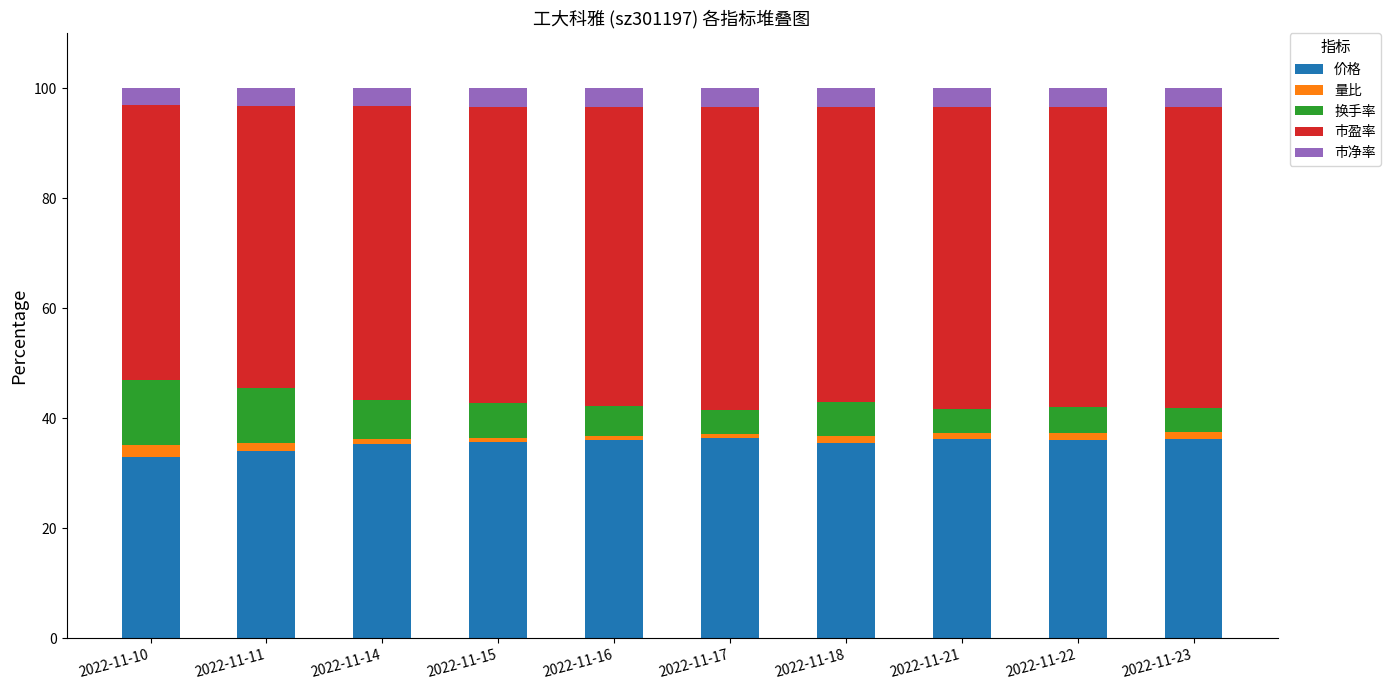

What is the difference between the maximum and minimum values in the 价格 series?

3.4